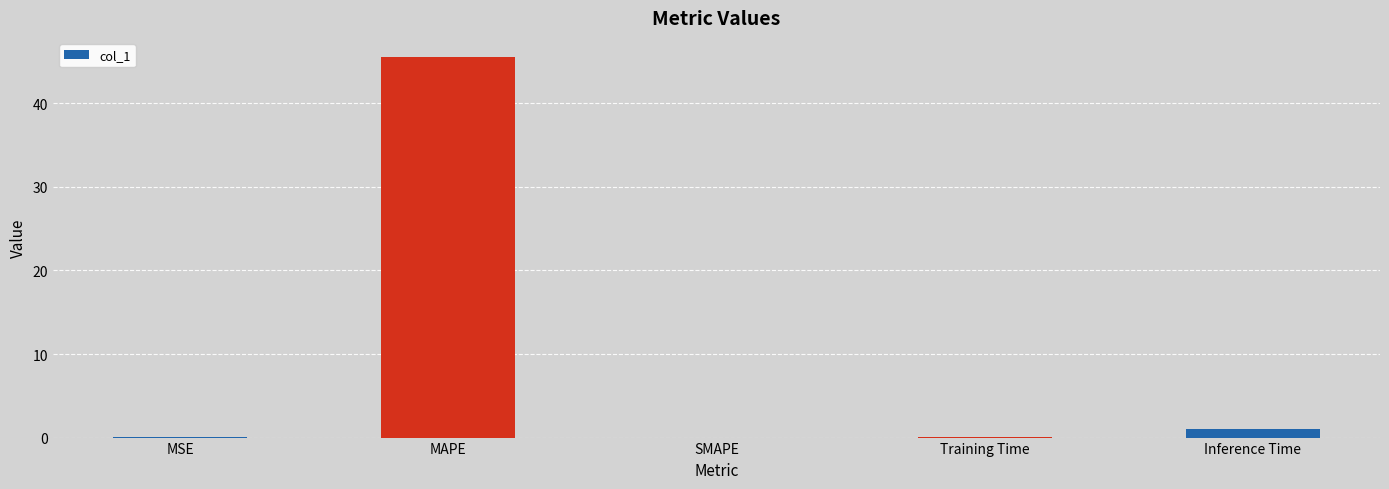

At which label is the value closest to 22?

Inference Time